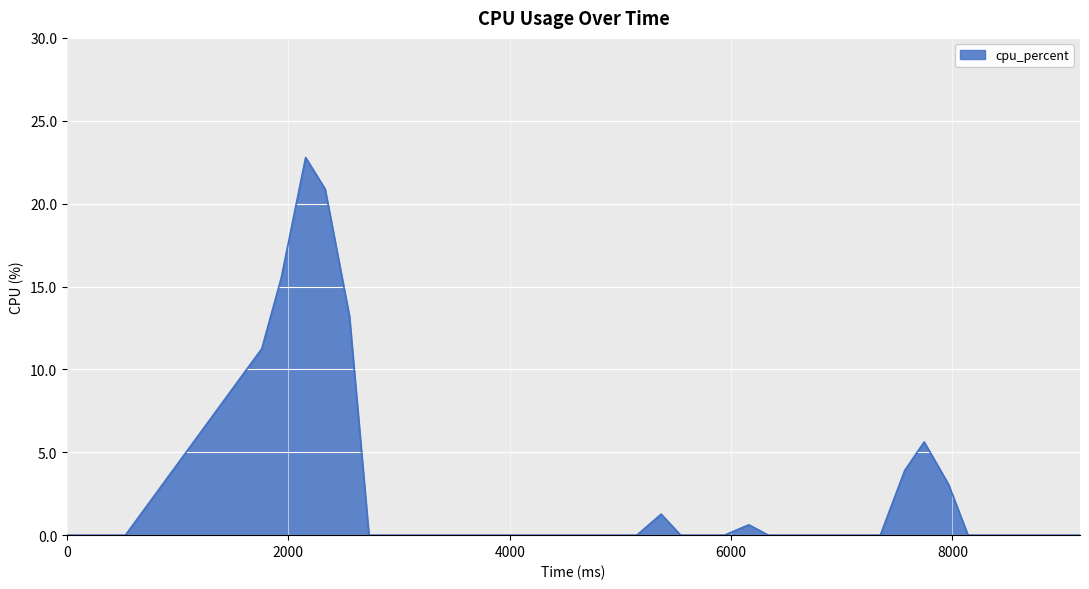

What is the difference between the maximum and minimum values?

22.8